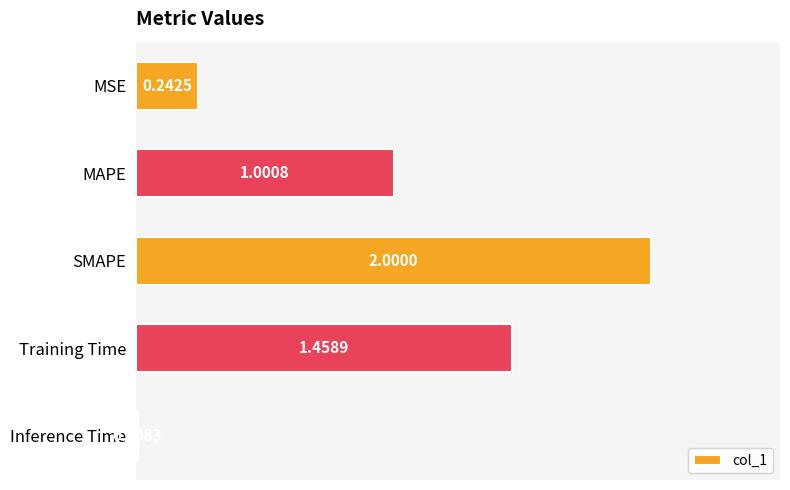

Where is the data nearest to the value 1?

MAPE